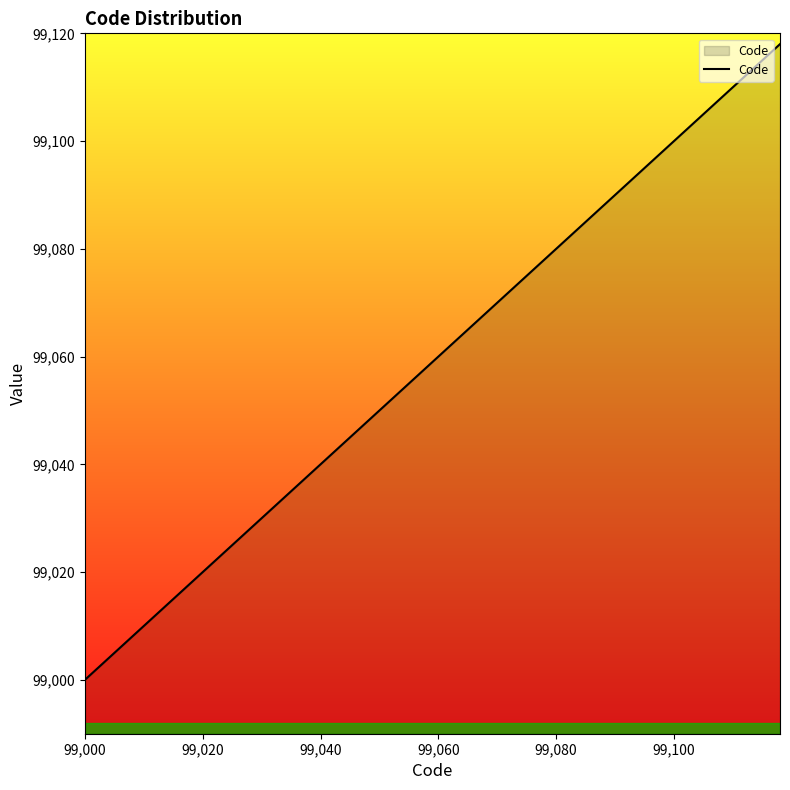

What is the difference between the maximum and minimum values?

118